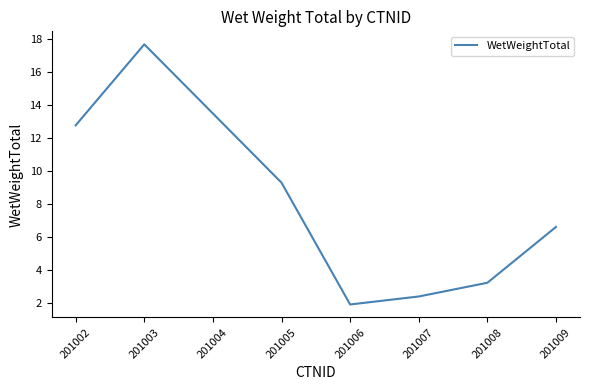

How many interior local valleys (lower than both neighbors) does the data have?

1